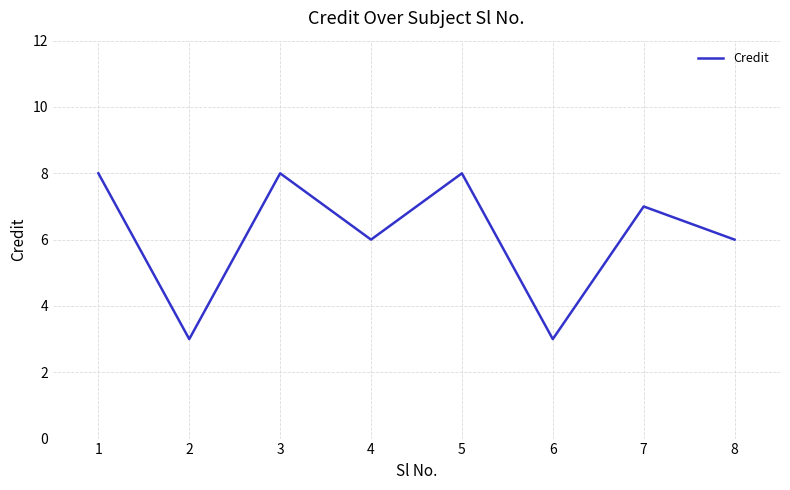

Reading left to right, transcribe all the data shown in this chart.

8	3	8	6	8	3	7	6